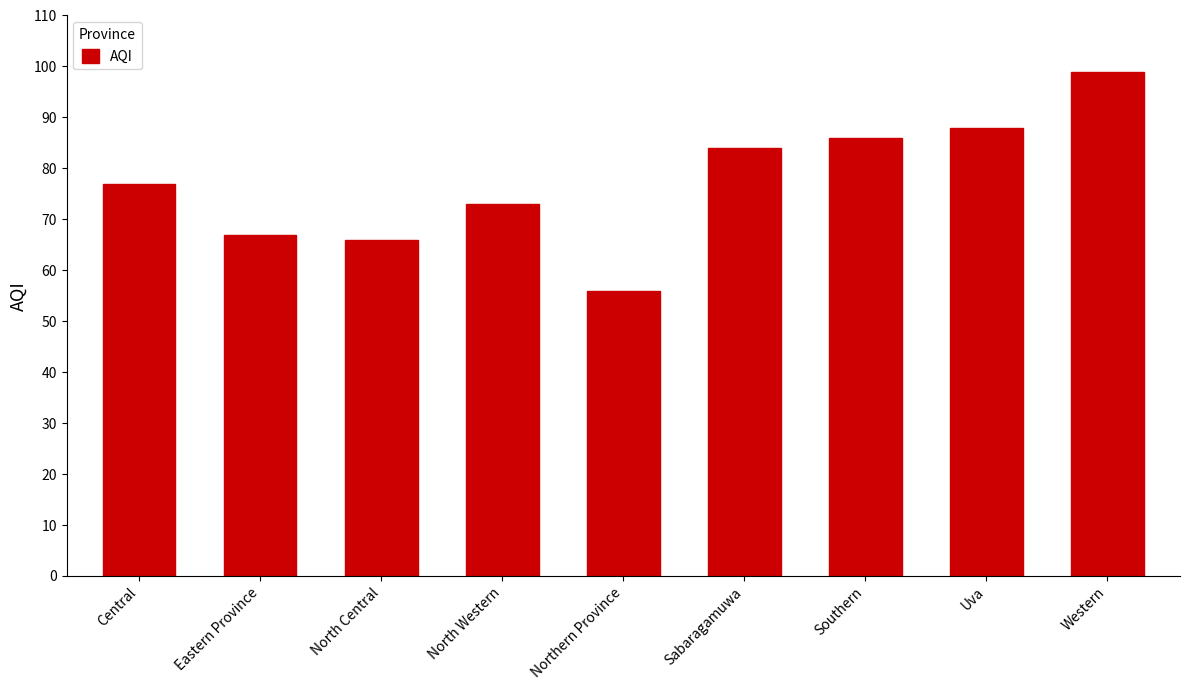

Reading left to right, extract all data points from this chart.

Central=77	Eastern Province=67	North Central=66	North Western=73	Northern Province=56	Sabaragamuwa=84	Southern=86	Uva=88	Western=99